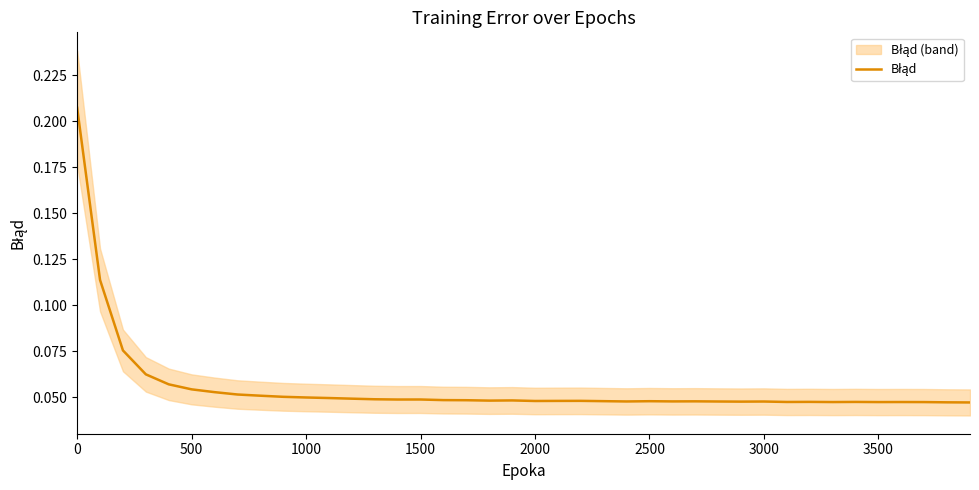

How many interior local peaks (higher than both neighbors) does the data have?

9